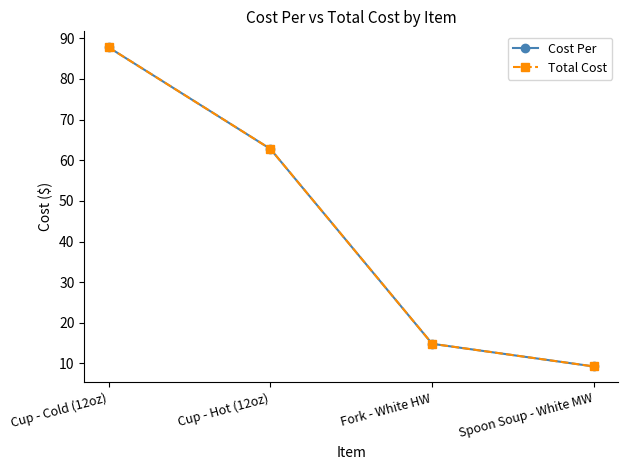

How many lines are shown in the chart?

2